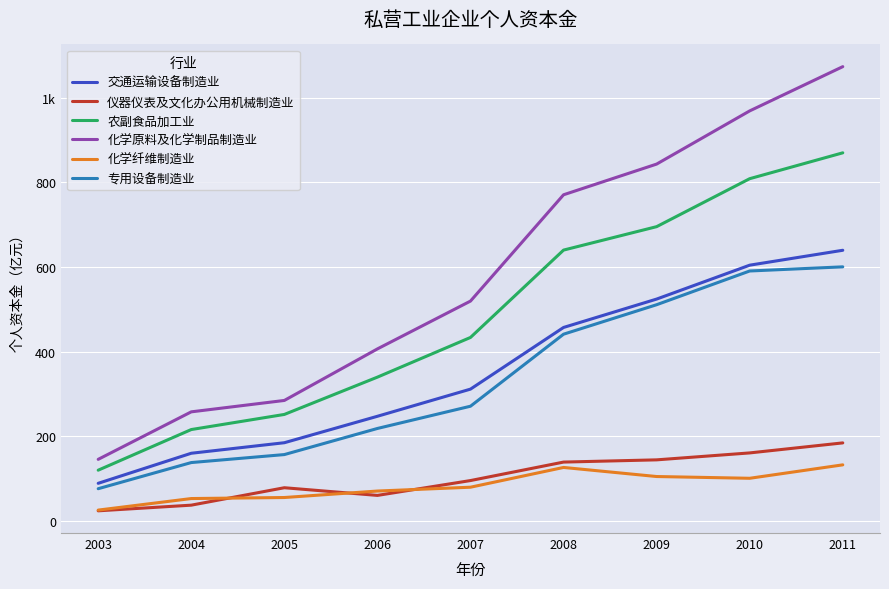

True or false: 化学纤维制造业 has a value of 132.7 at 2011.

True